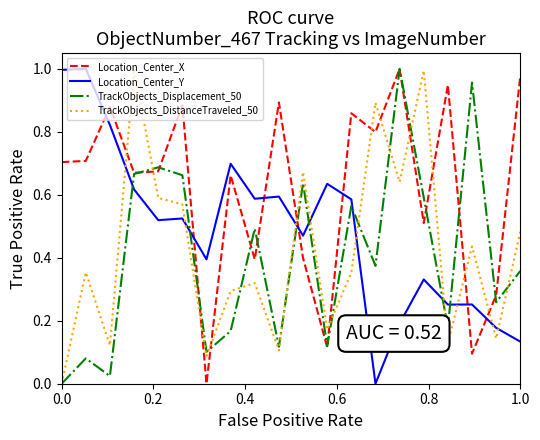

How many intersections are there between Location_Center_X and Location_Center_Y?

7